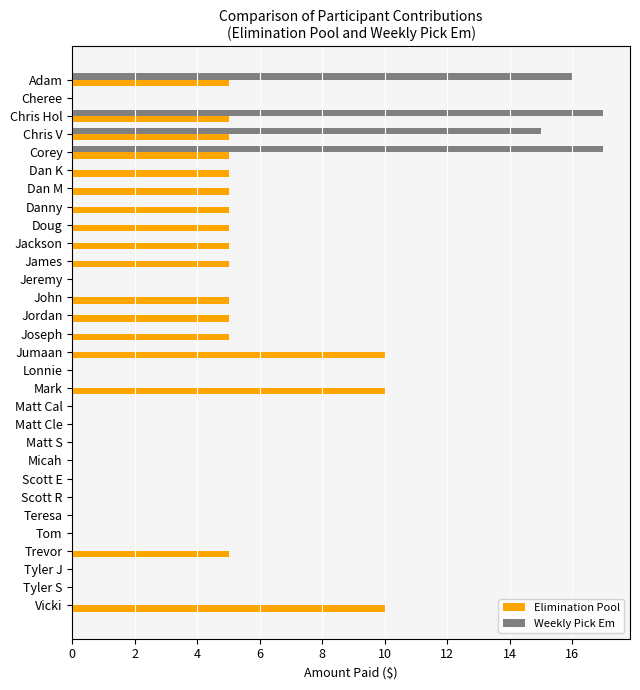

The value of Elimination Pool at Tyler J is 0. True or false?

True